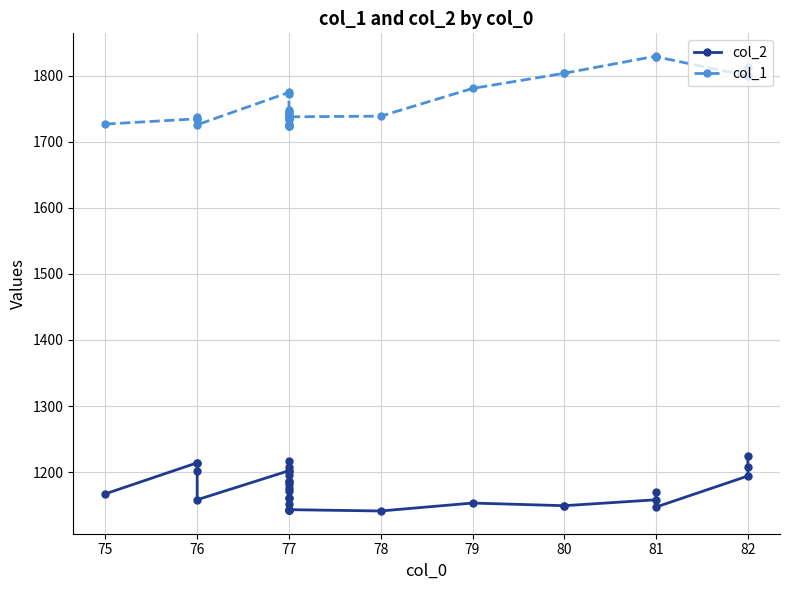

How many categories are shown in the chart?

32